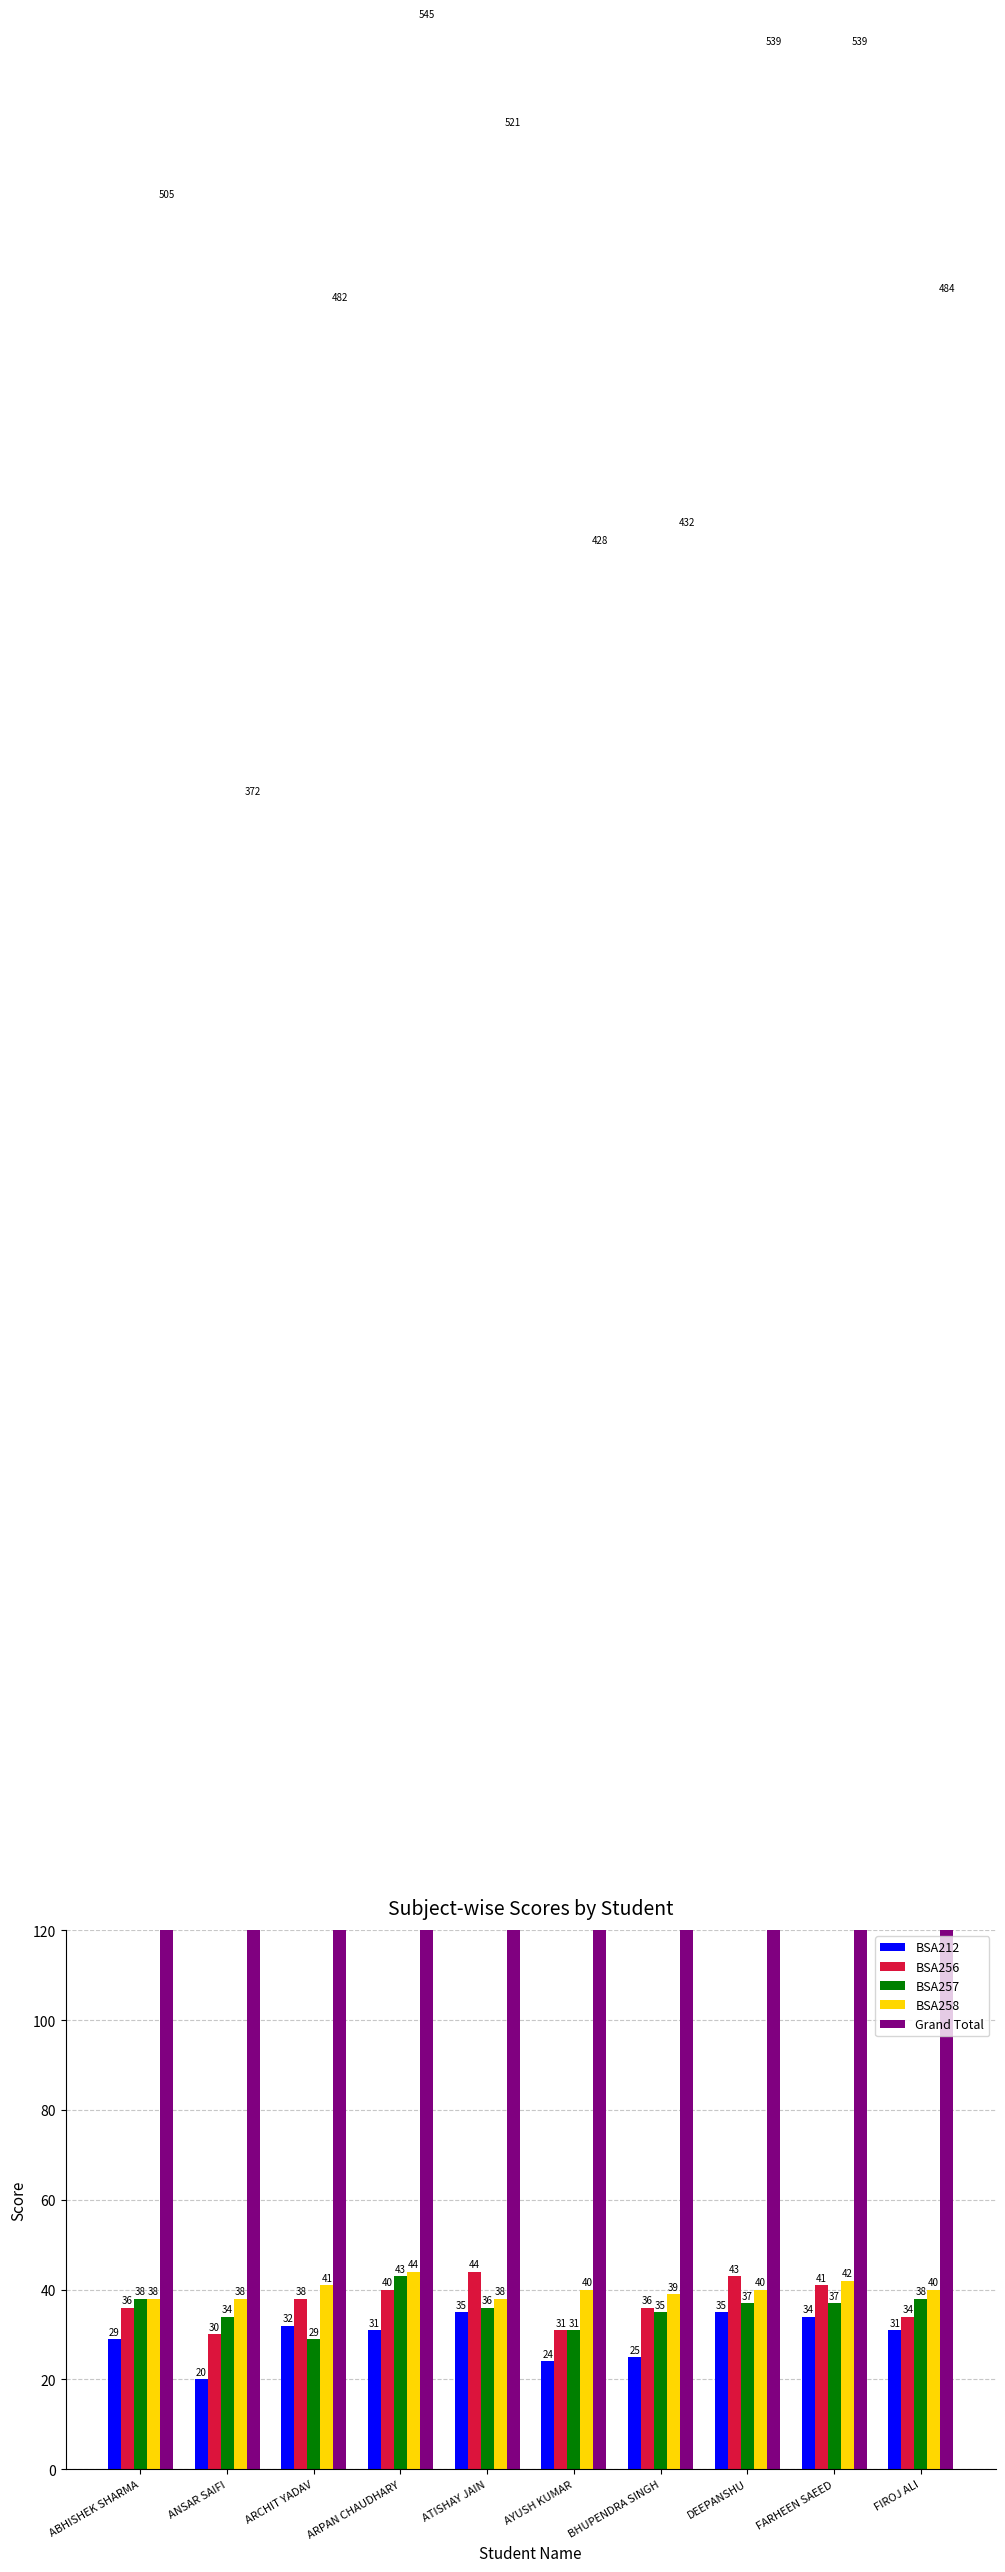

Which series has the largest total across all categories?

Grand Total